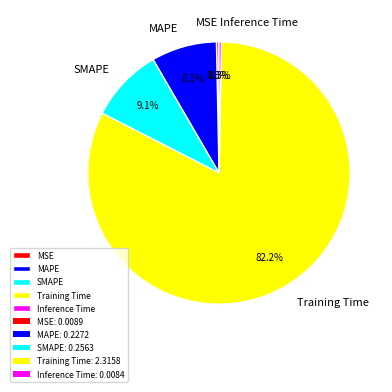

Between Inference Time and MAPE, which is larger?

MAPE